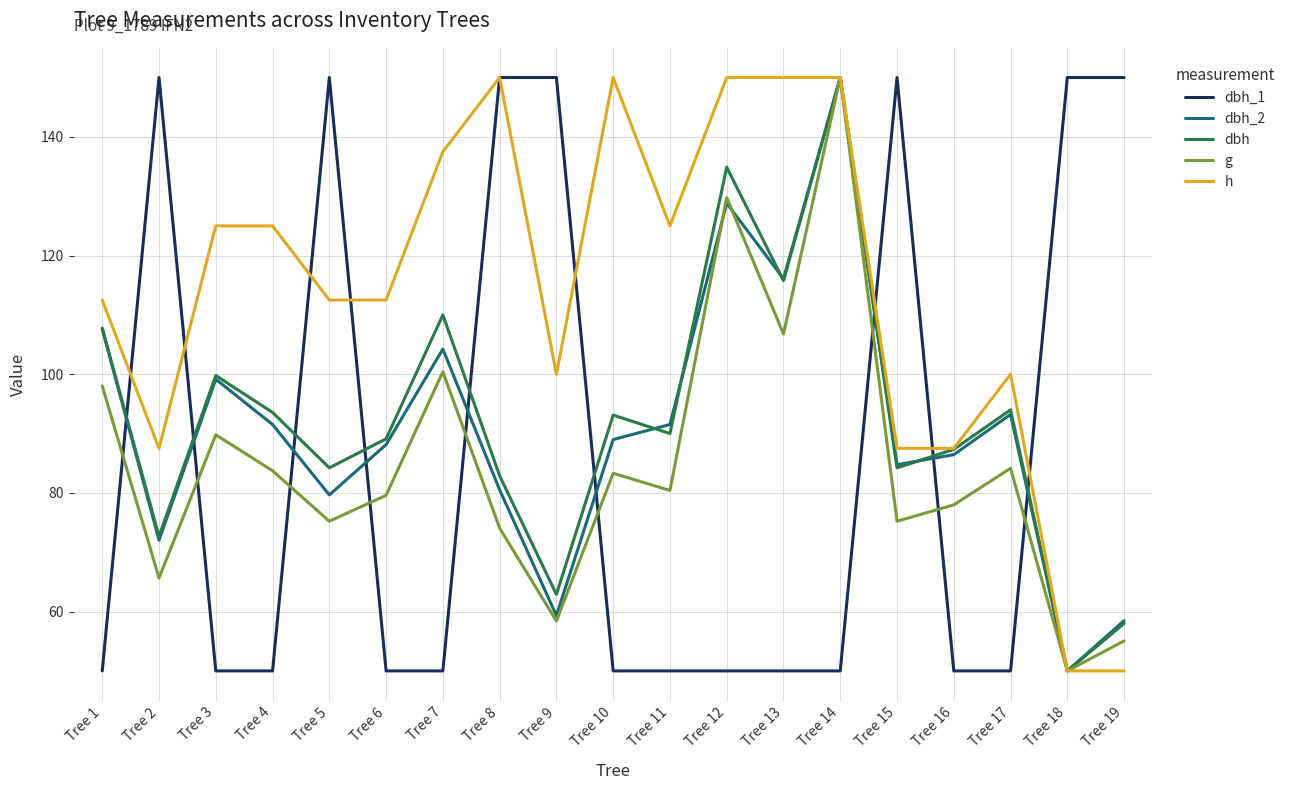

What is the difference between the highest and lowest values at Tree 4?

75.0